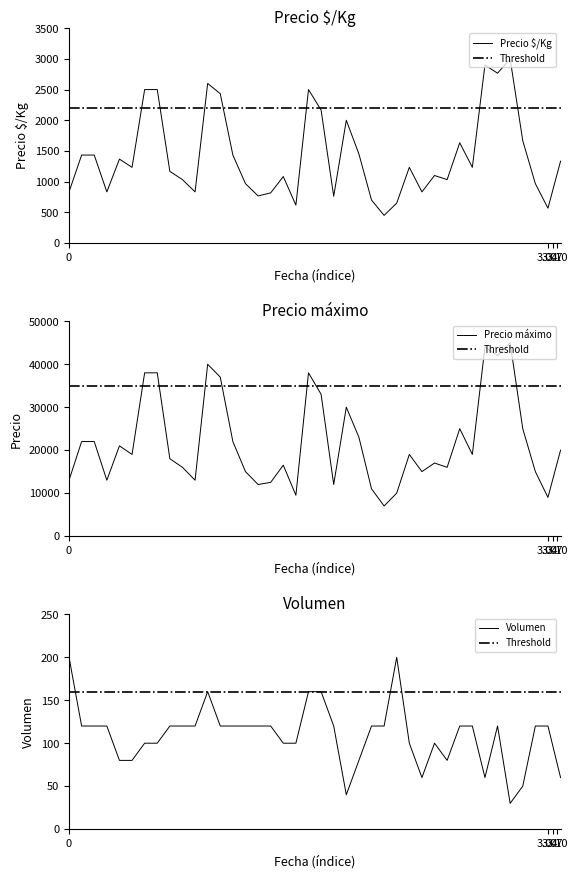

Reading left to right, extract all data points from this chart.

Precio ð/Kg: 833	1433	1433	833	1367	1233	2500	2500	1167	1033	833	2600	2433	1433	967	767	817	1083	617	2500	2167	761	2000	1450	700	450	650	1233	833	1100	1033	1633	1233	2900	2767	3000	1667	967	567	1333
Precio máximo: 13000	22000	22000	13000	21000	19000	38000	38000	18000	16000	13000	40000	37000	22000	15000	12000	12500	16500	9500	38000	33000	12000	30000	23000	11000	7000	10000	19000	15000	17000	16000	25000	19000	44000	42000	45000	25000	15000	9000	20000
Volumen: 200	120	120	120	80	80	100	100	120	120	120	160	120	120	120	120	120	100	100	160	160	120	40	80	120	120	200	100	60	100	80	120	120	60	120	30	50	120	120	60